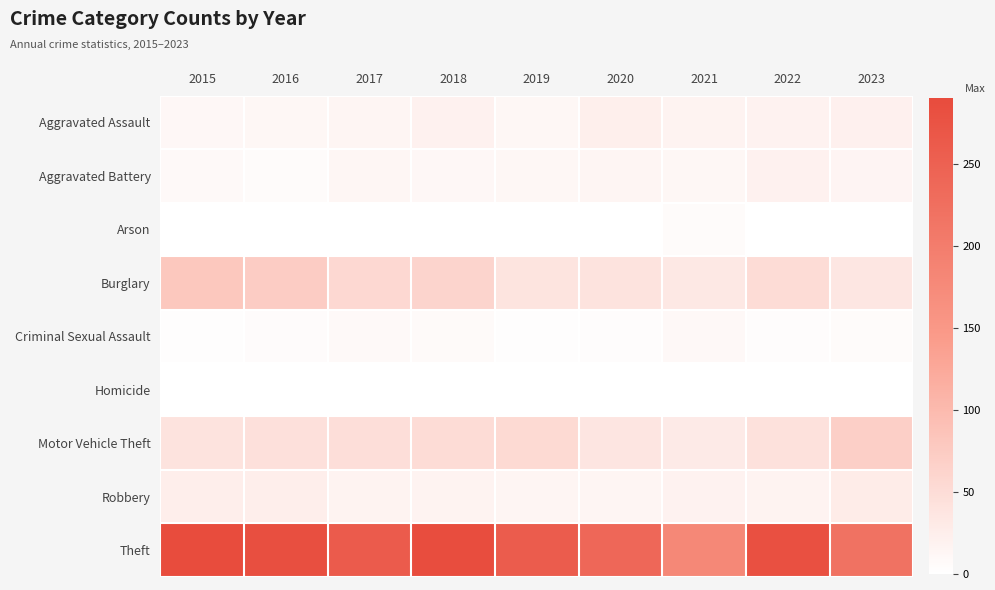

Which series has the largest total across all categories?

Theft